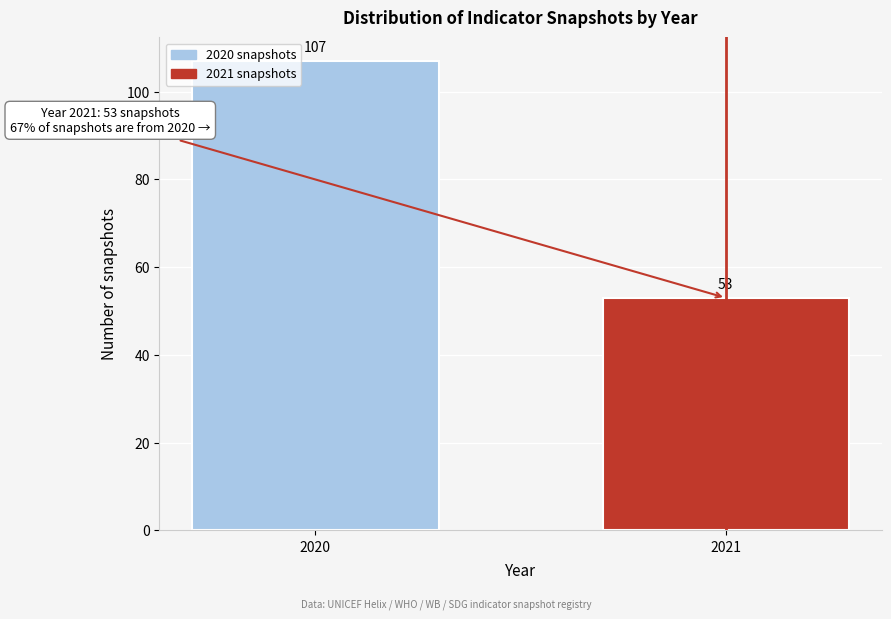

Reading left to right, extract all data points from this chart.

2020=107	2021=53